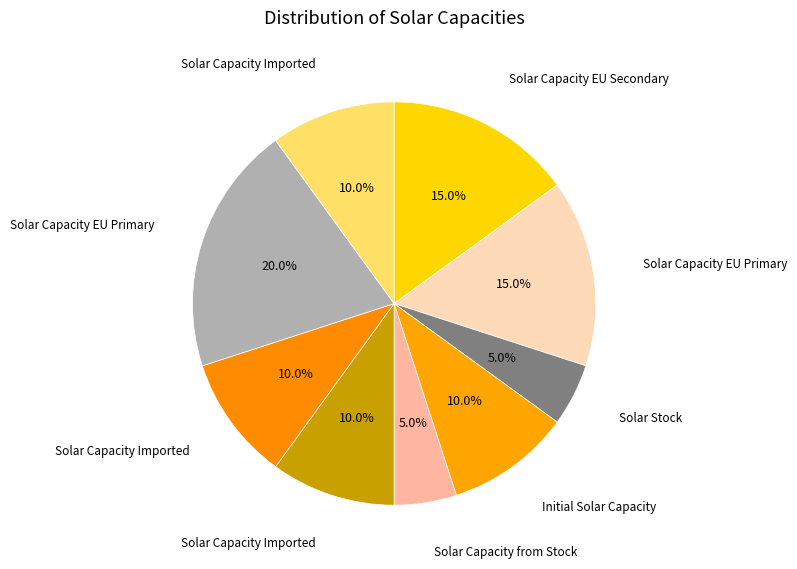

Count the number of slices in the pie.

9